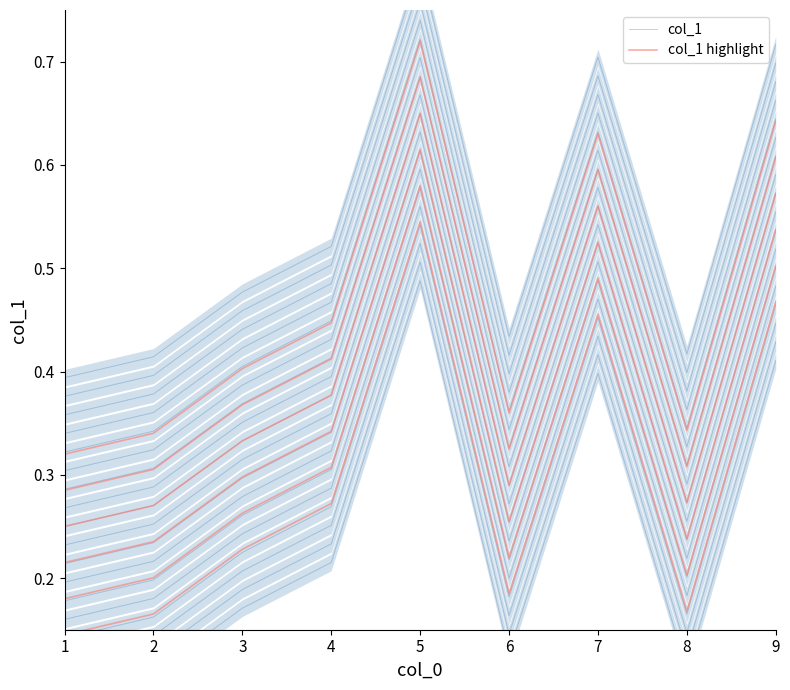

What is the spread (max minus min) of values at 2?

0.1